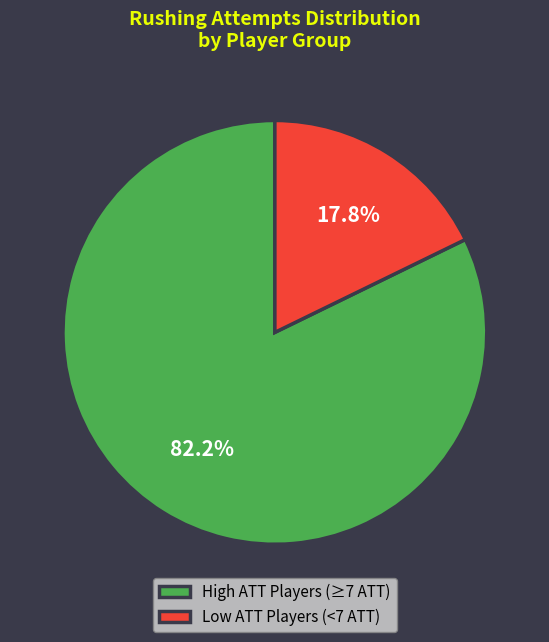

What is the total percentage of High ATT Players (≥7 ATT) and Low ATT Players (<7 ATT)?

100.0%